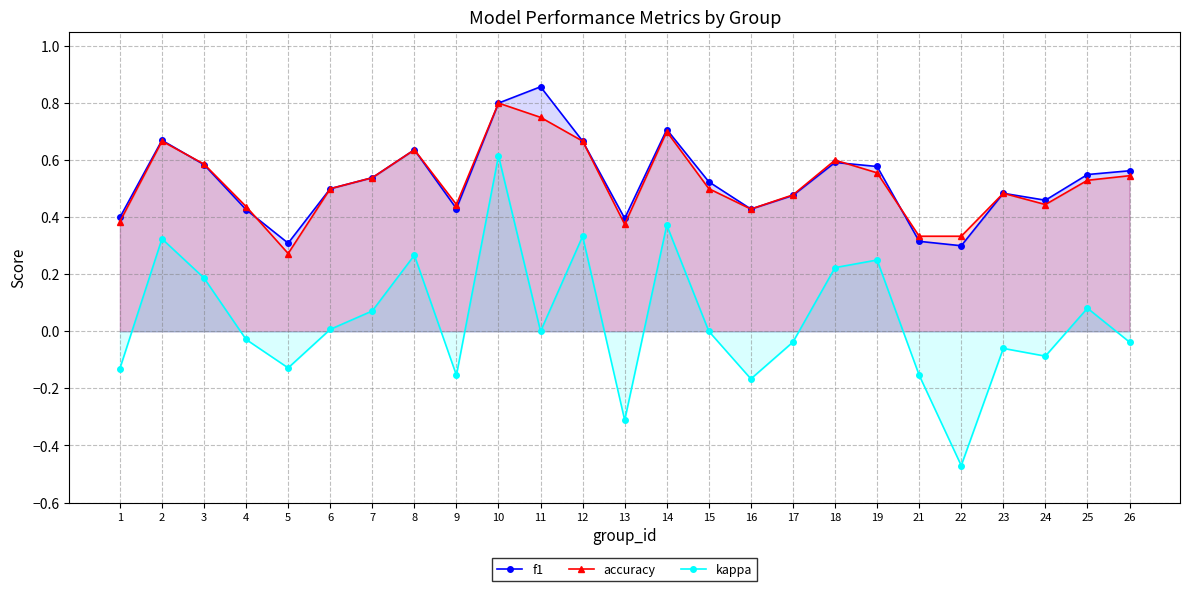

How many interior local valleys does the f1 series have?

6